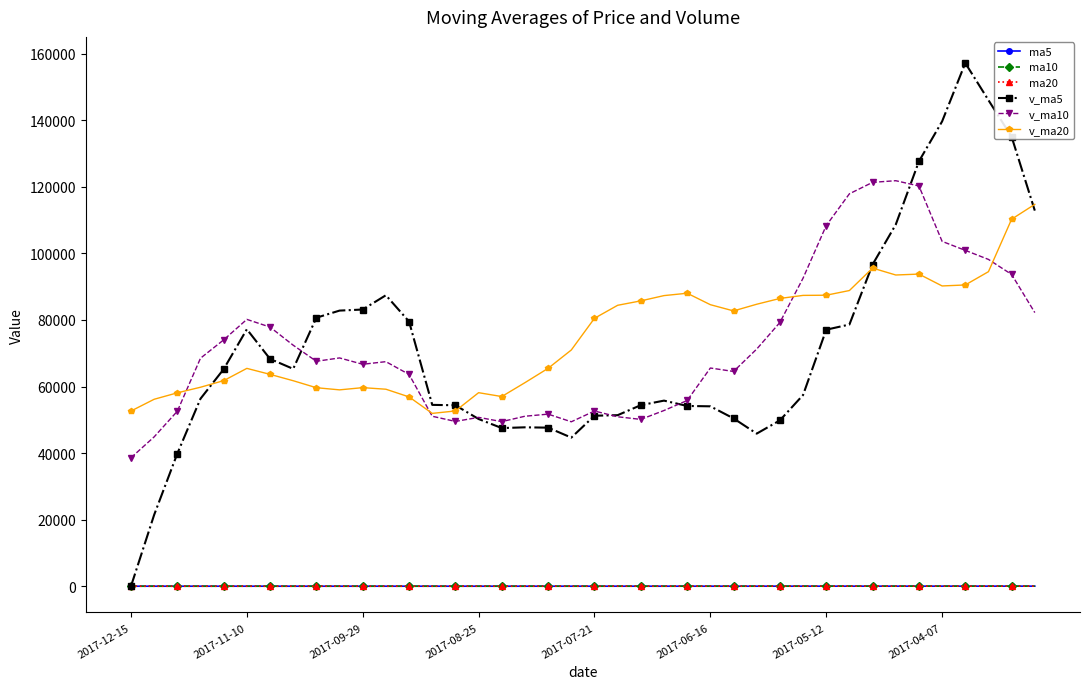

True or false: ma20 has more than 0 interior local peaks.

True